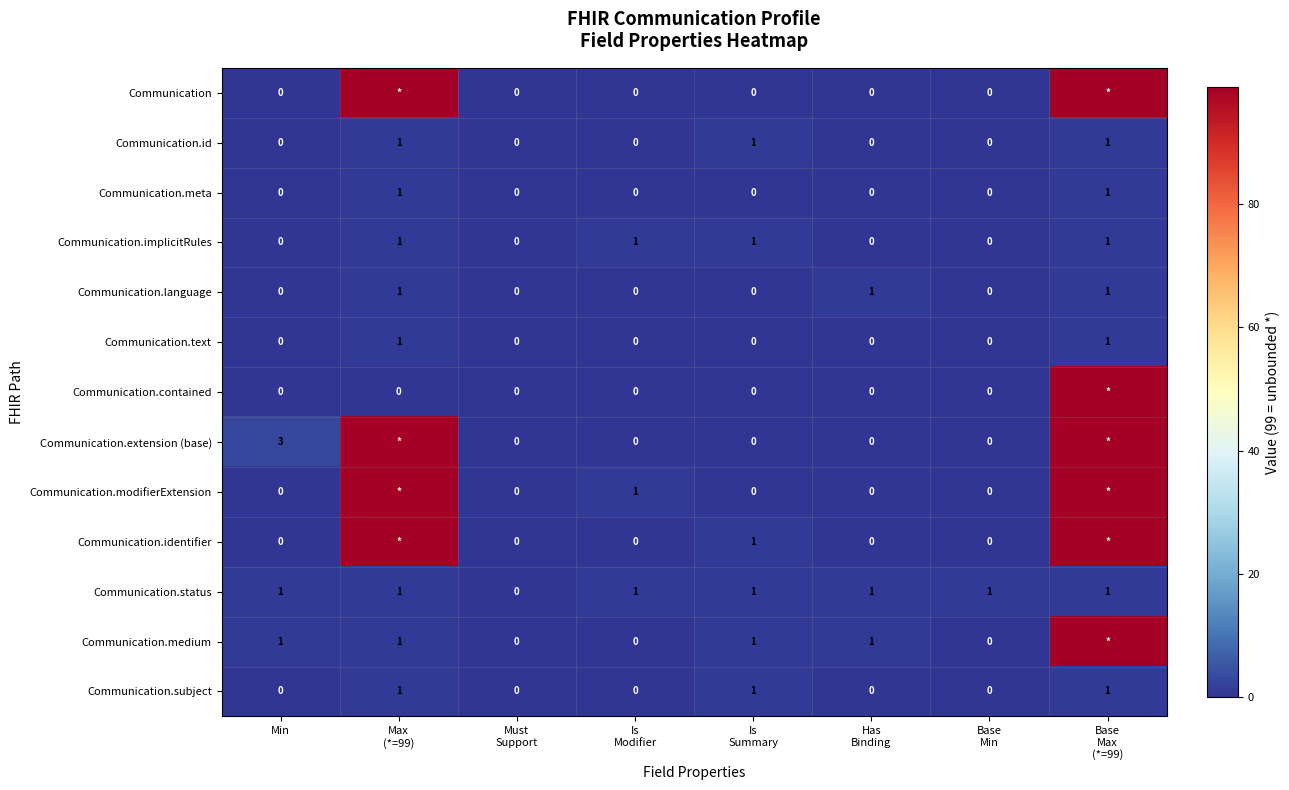

Count the Communication.id values in the range 0 to 1.

8